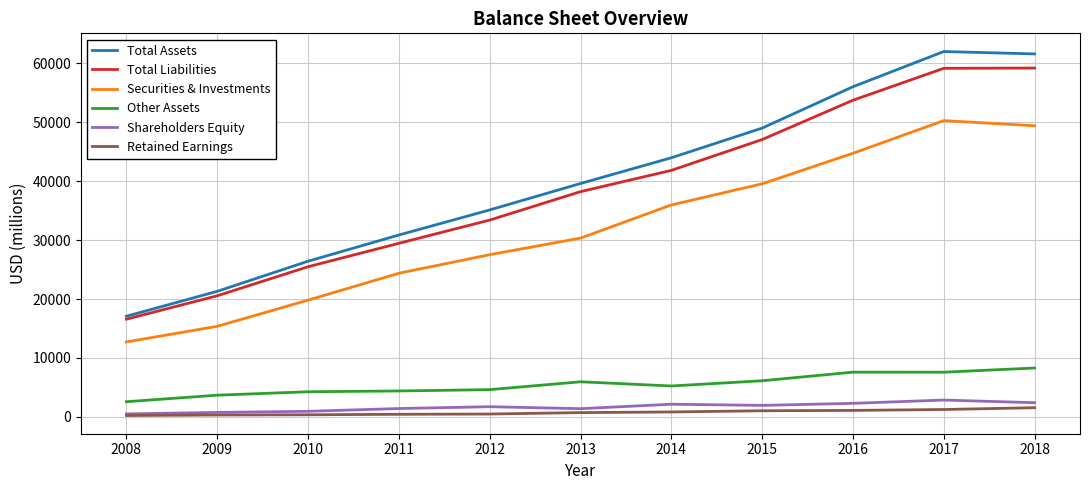

What is the sum of all Shareholders Equity values?

18330